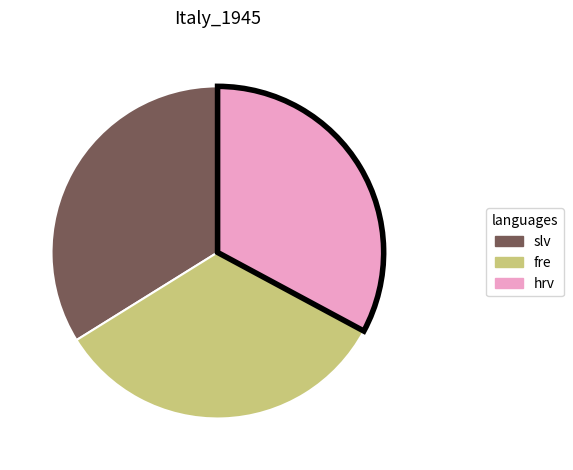

Is there a majority slice in this chart?

No